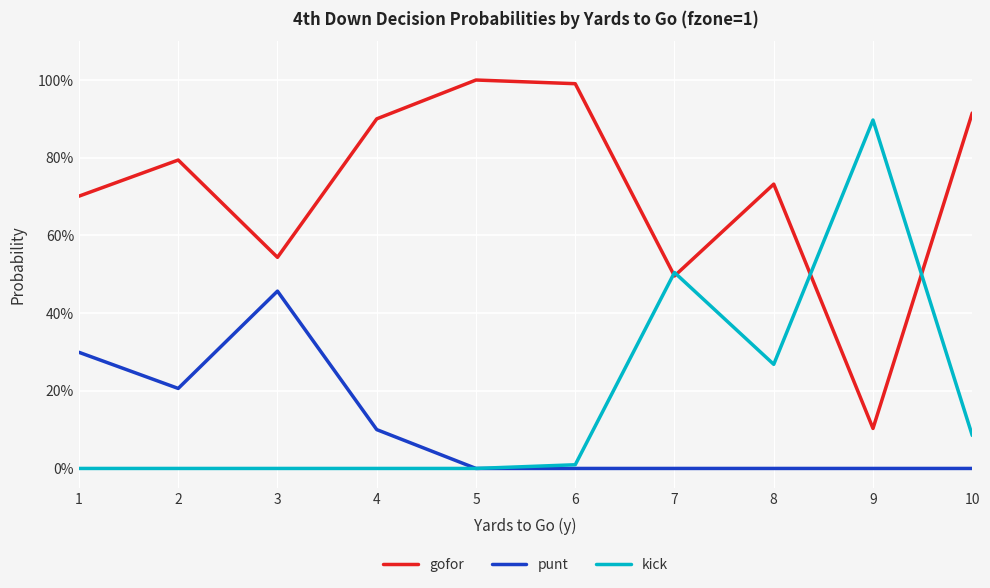

At how many categories does at least one series exceed 0?

10